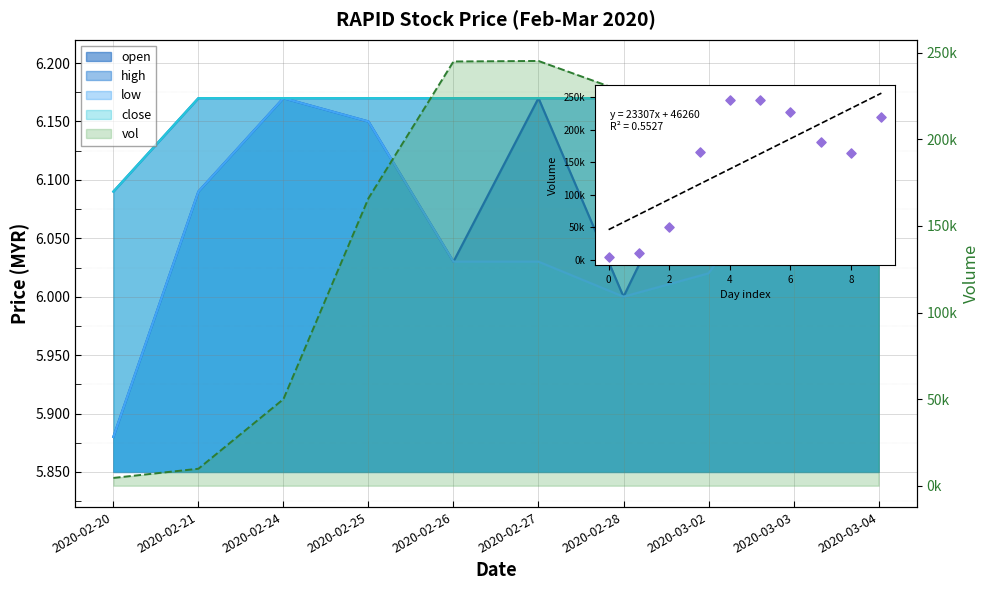

What is the ratio of the value at 2020-02-26 to the value at 2020-02-27?

1.0